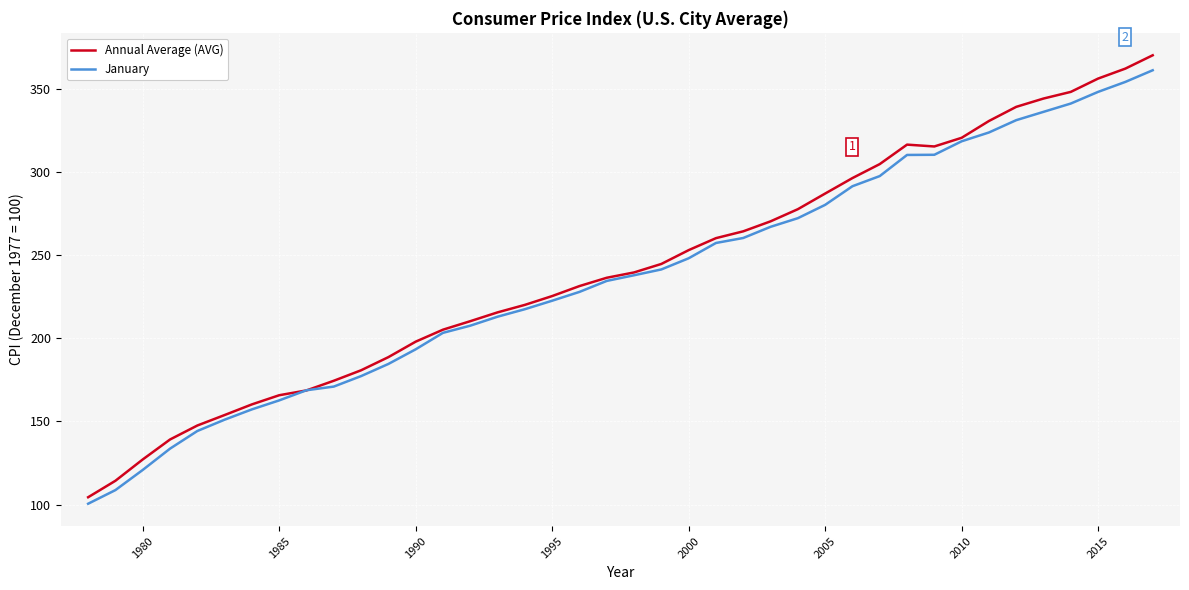

Which series has the widest spread of values?

Annual Average (AVG)